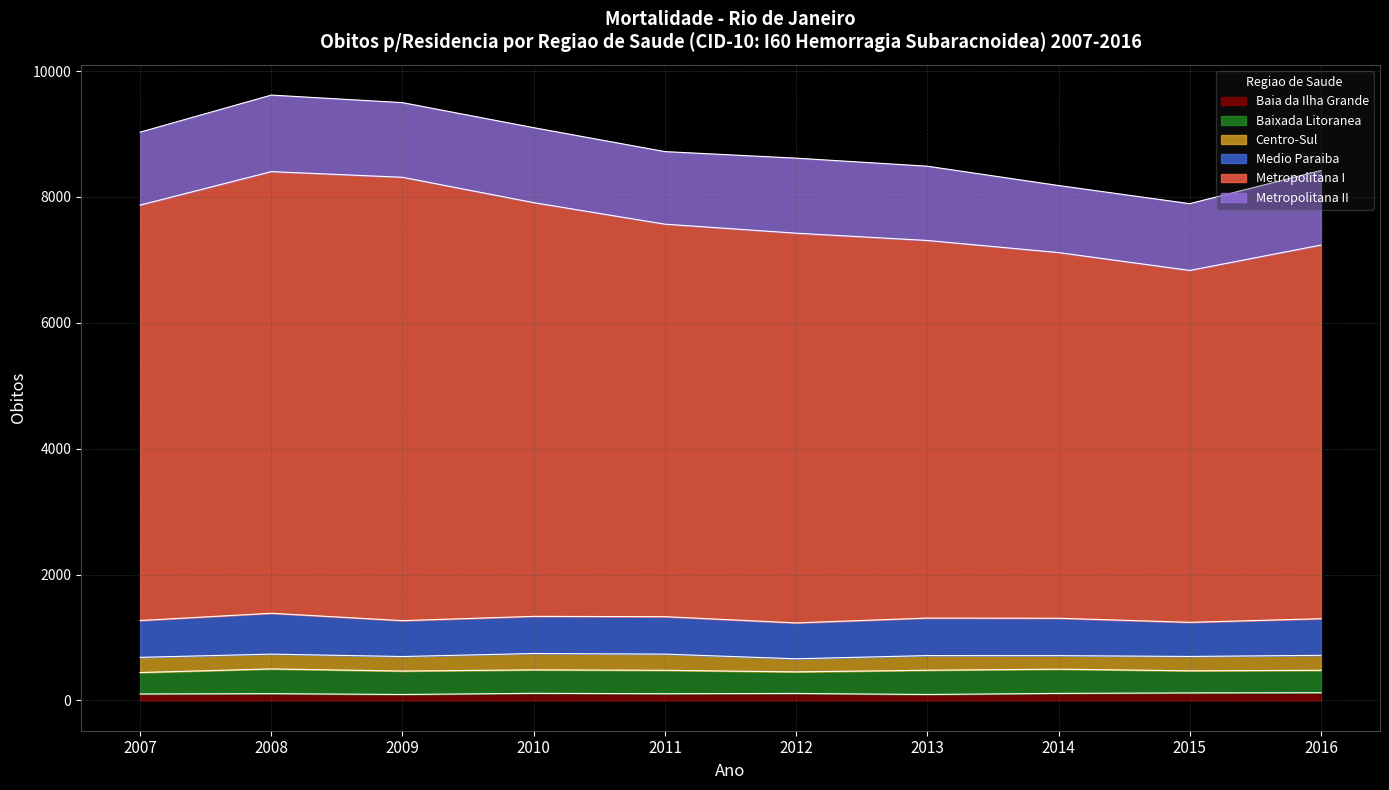

Which series changed the most between 2007 and 2016?

Metropolitana I